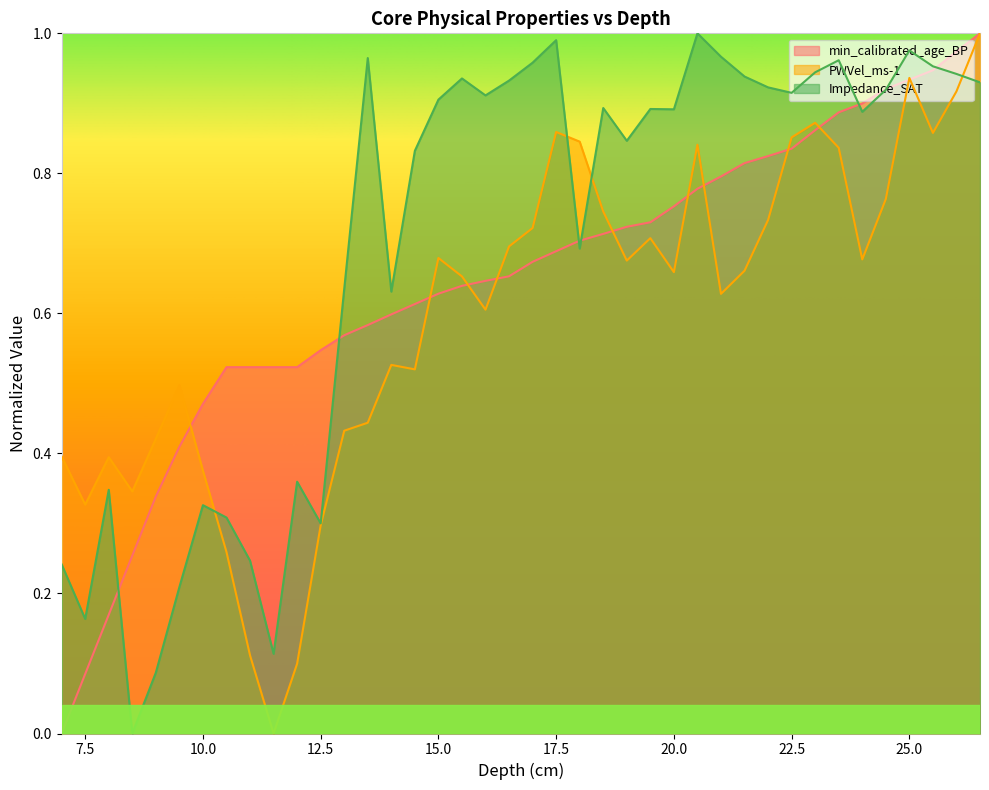

The PWVel_ms-1 series shows -0.3 at 11.5. True or false?

False